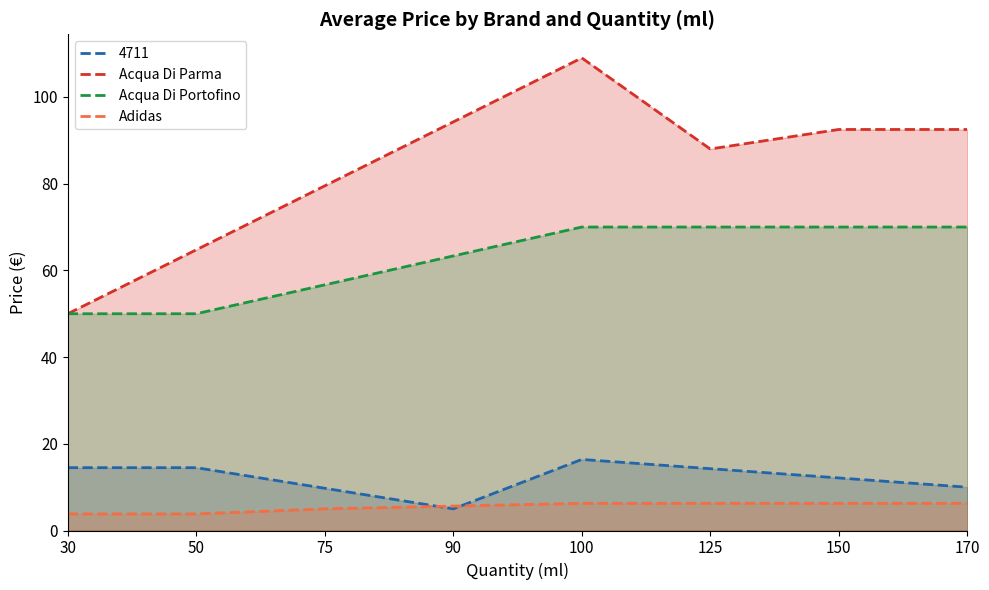

True or false: Acqua Di Parma has a value of 50.0 at 30.

True